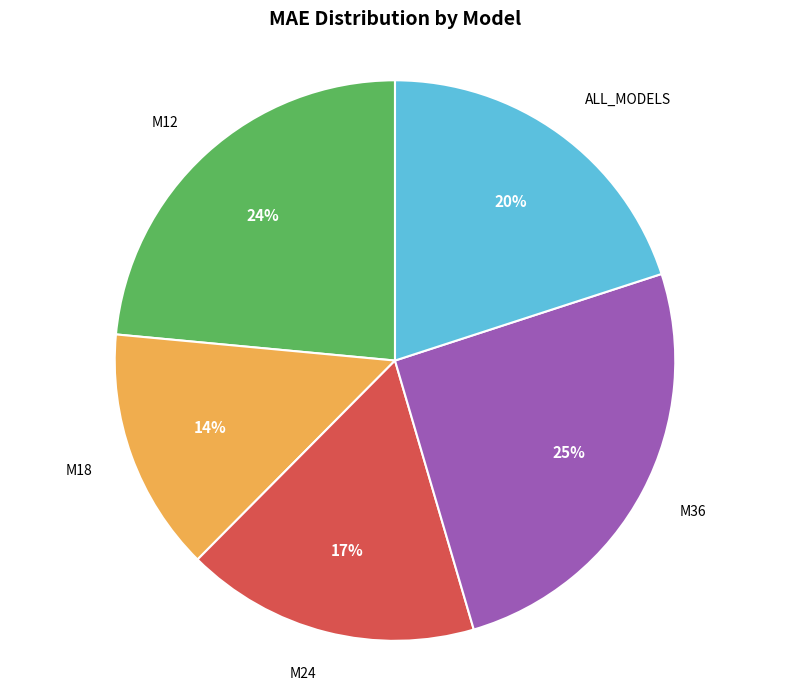

Is there a majority slice in this chart?

No